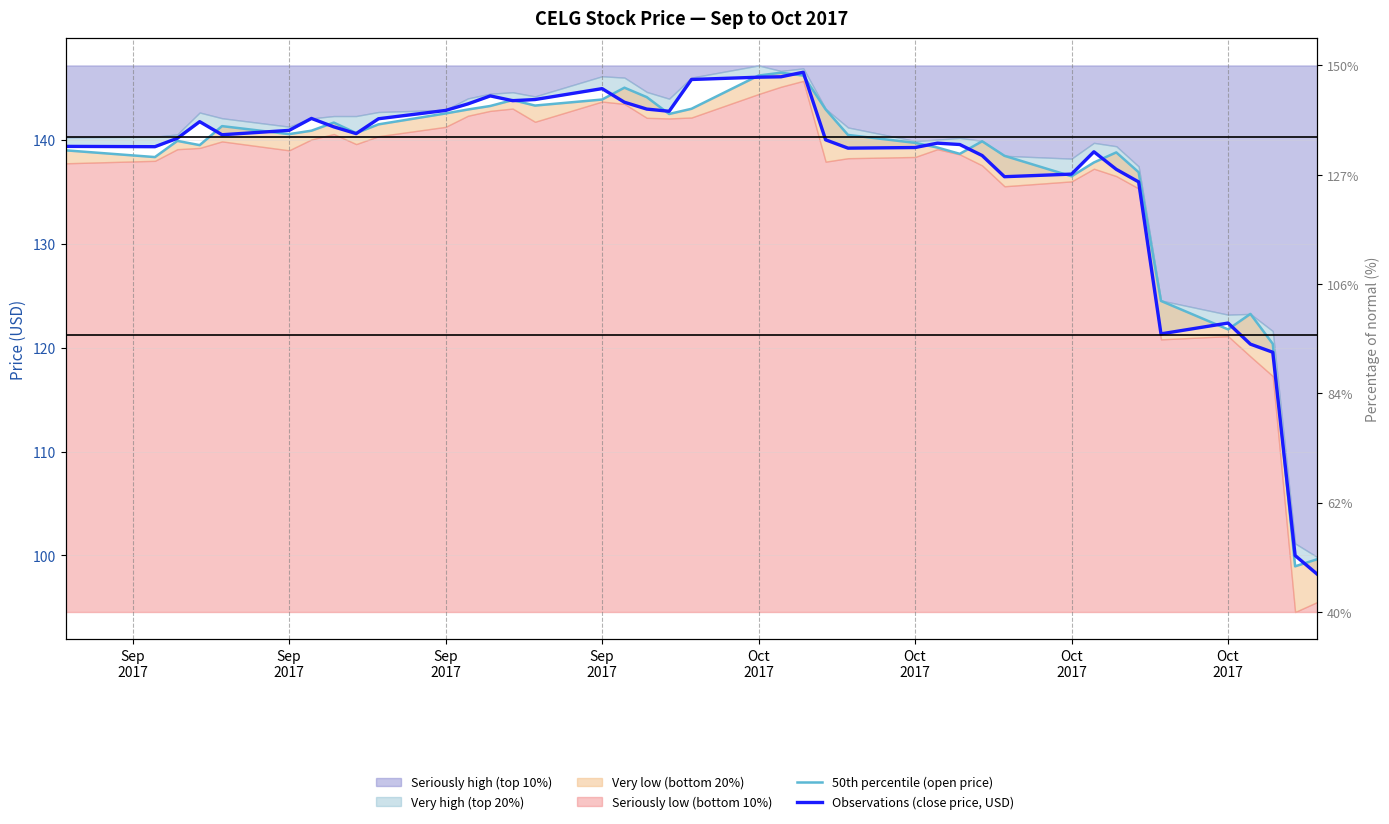

Rank the series by their average value, from lowest to highest.

Observations (close price, USD), 50th percentile (open price)